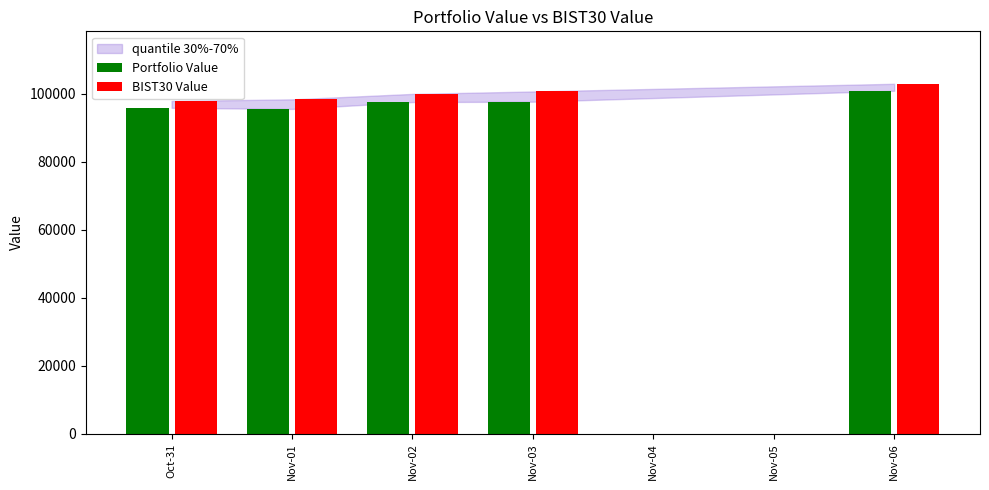

What is the value of the BIST30 Value bar at the 2nd from the left?

98291.2